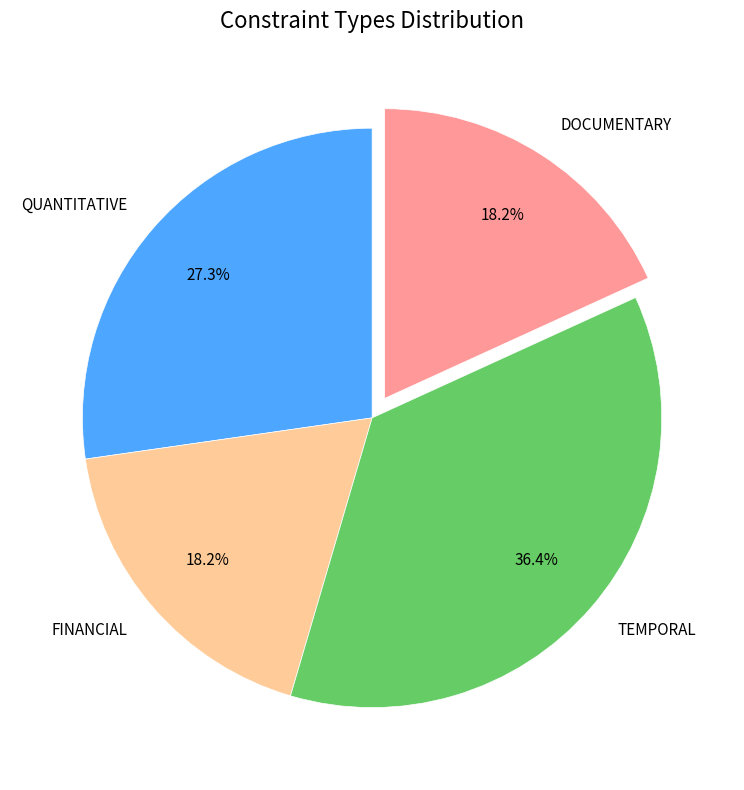

What percentage is NOT represented by QUANTITATIVE?

72.7%